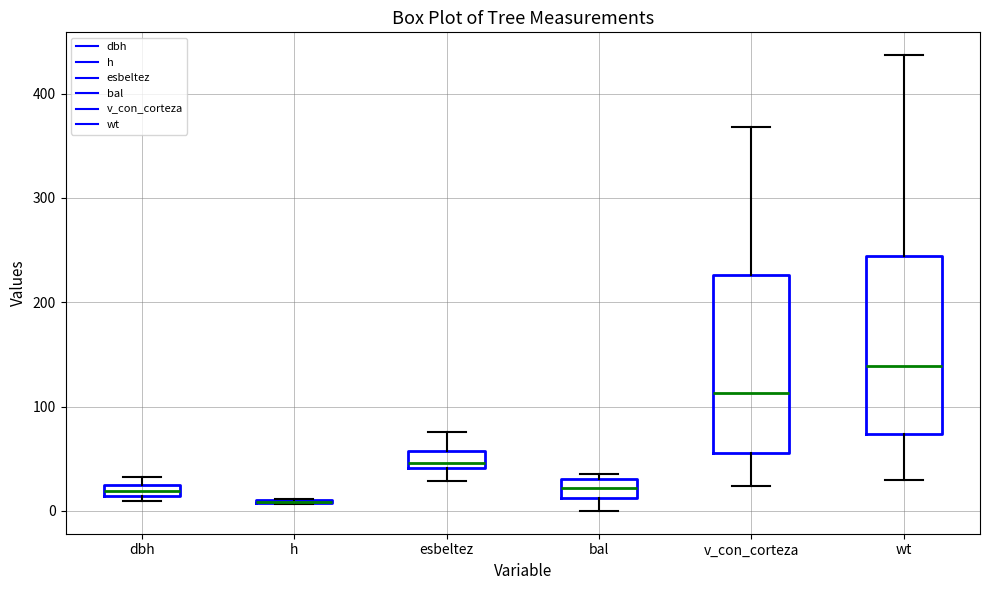

Where is the upper edge of the box for wt on the y-axis? The values are not printed on the chart, so give them approximately, as read against the axis.

240